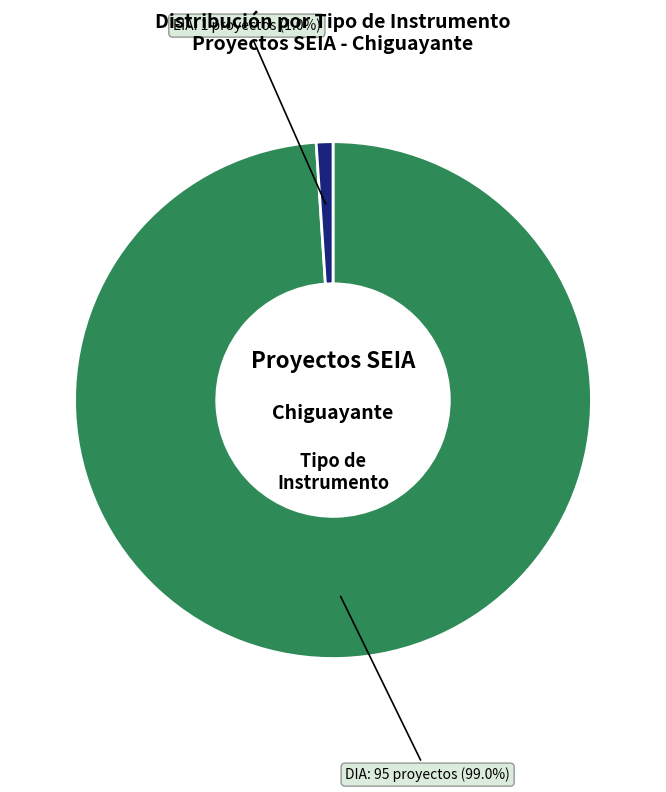

Is there a majority slice in this chart?

Yes